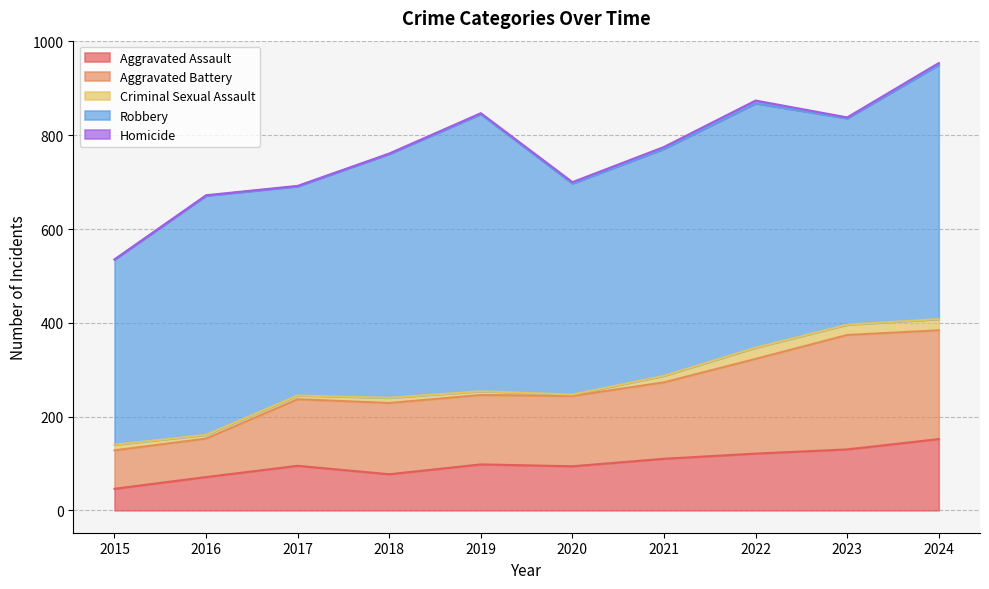

How many interior local valleys does the Homicide series have?

1